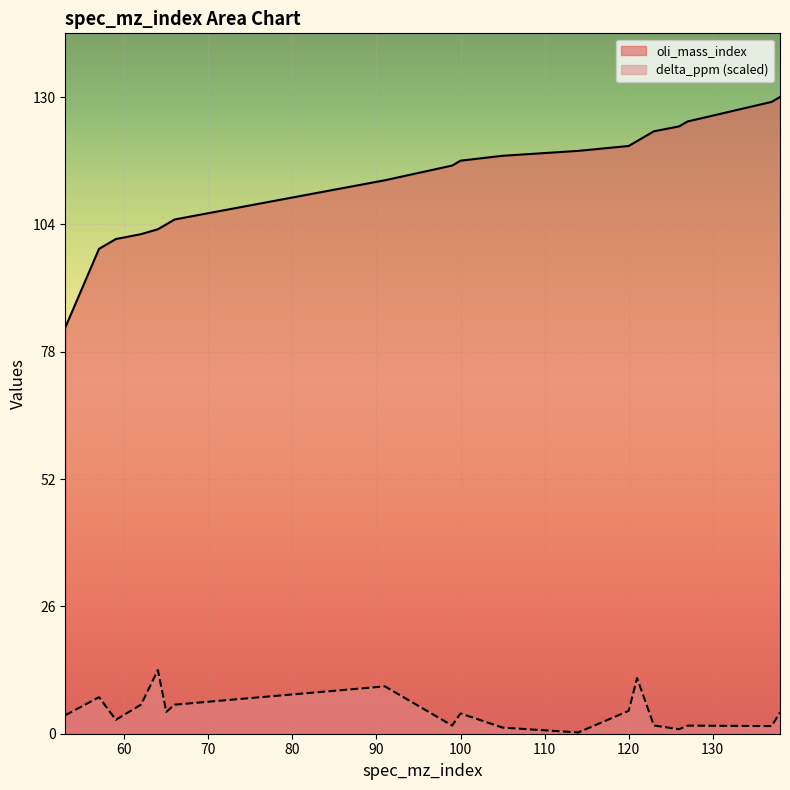

Does the chart display data point markers on the line(s)?

No